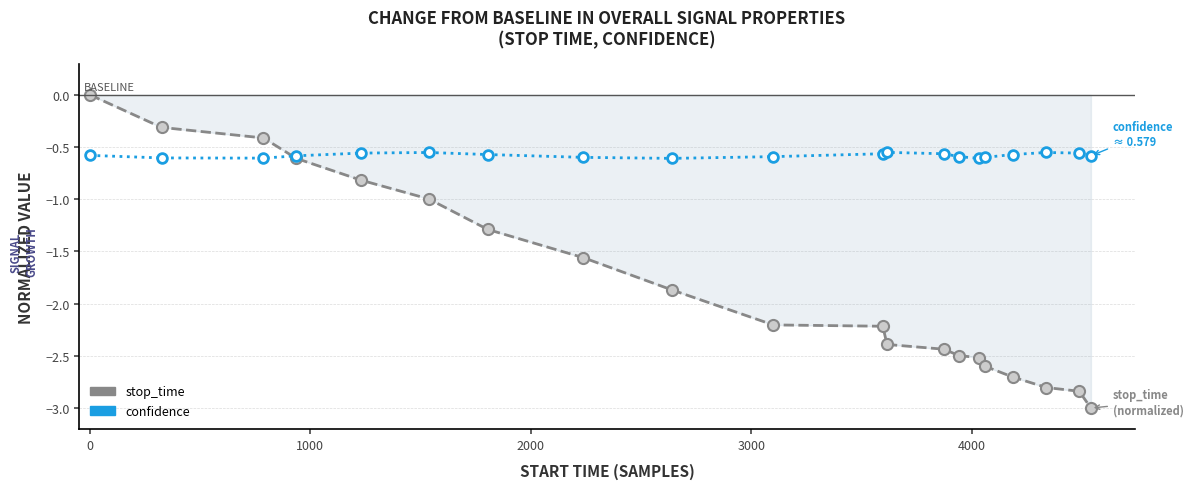

Which series has the widest spread of values?

stop_time